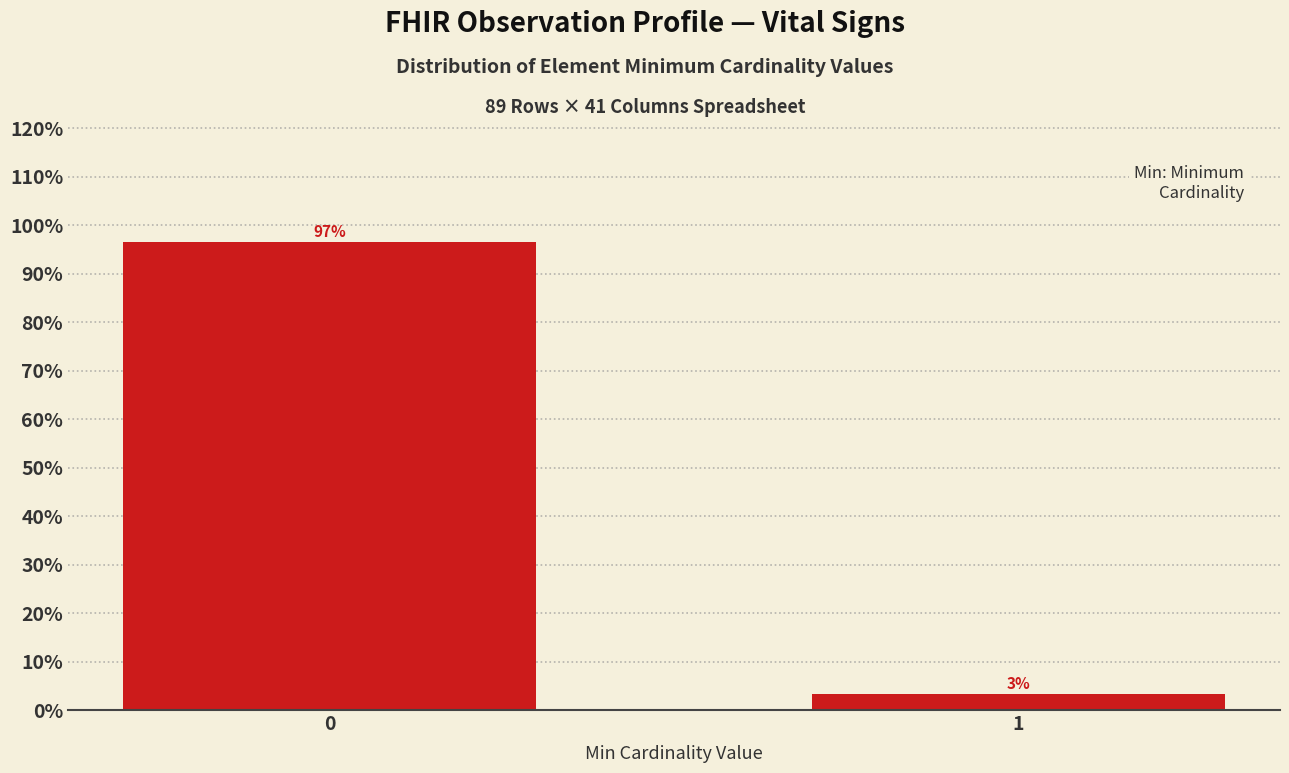

The value at 0 is 96.6. True or false?

True